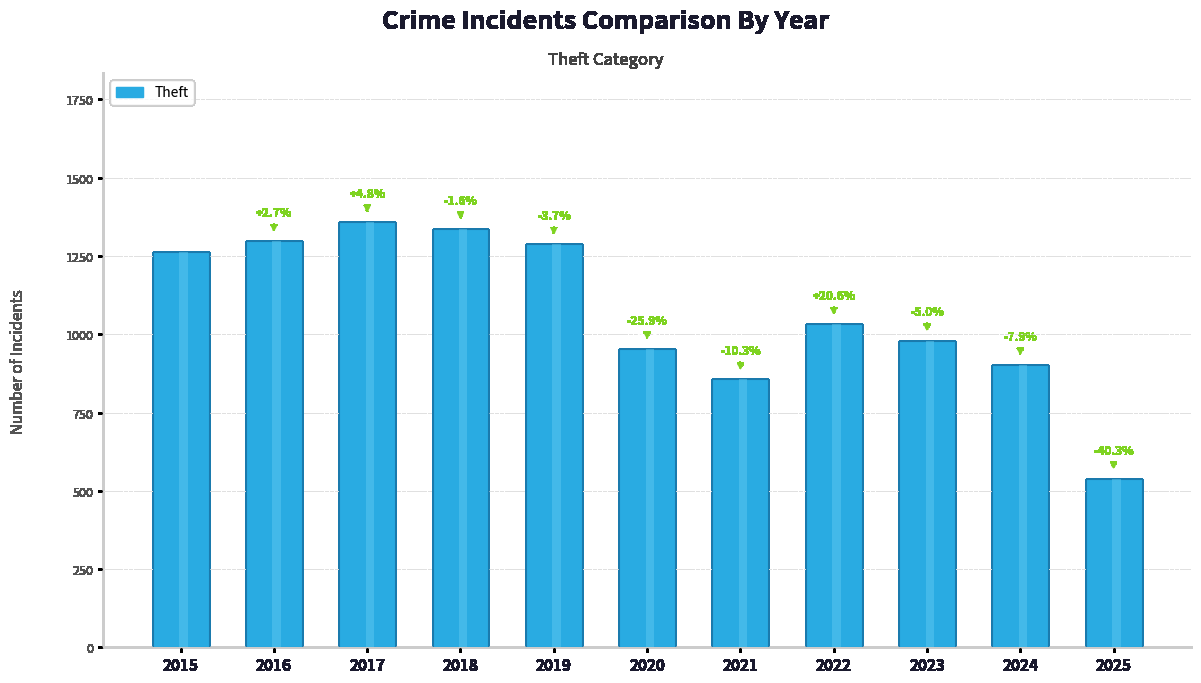

Rank the categories by value from highest to lowest.

2017, 2018, 2016, 2019, 2015, 2022, 2023, 2020, 2024, 2021, 2025